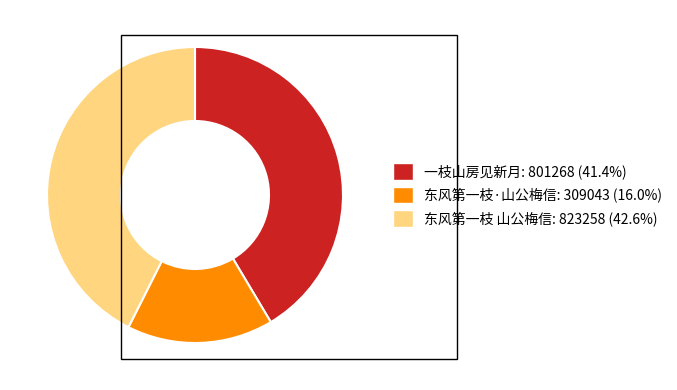

Do 东风第一枝·山公梅信 and 东风第一枝 山公梅信 together represent more than half of the pie?

Yes